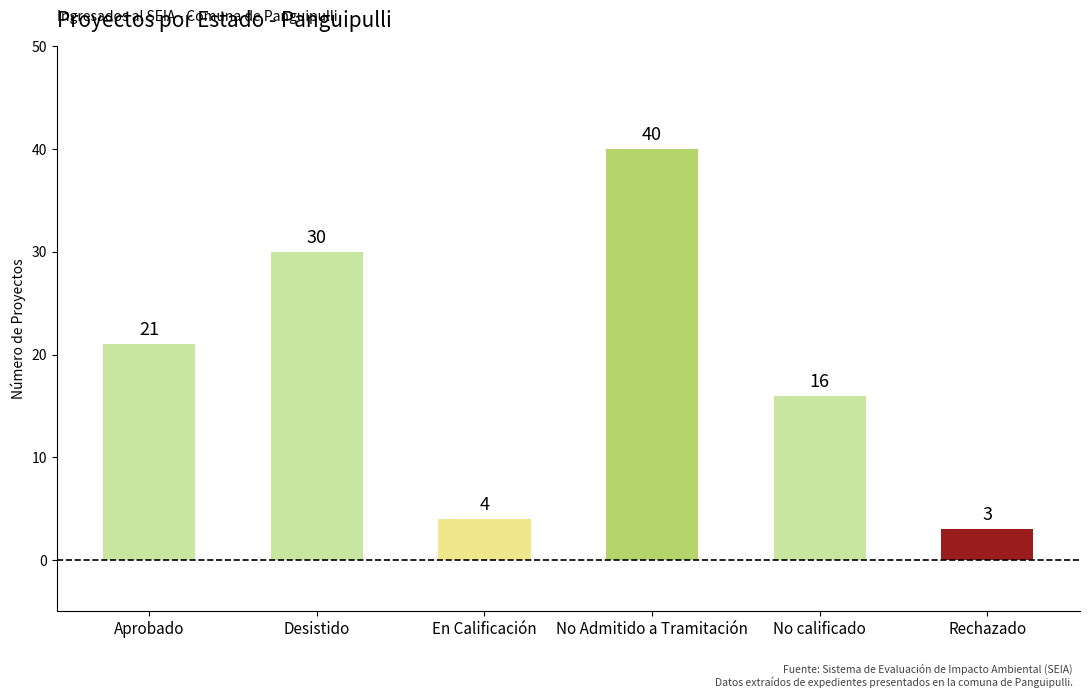

Which category has the lowest value across all series?

Rechazado